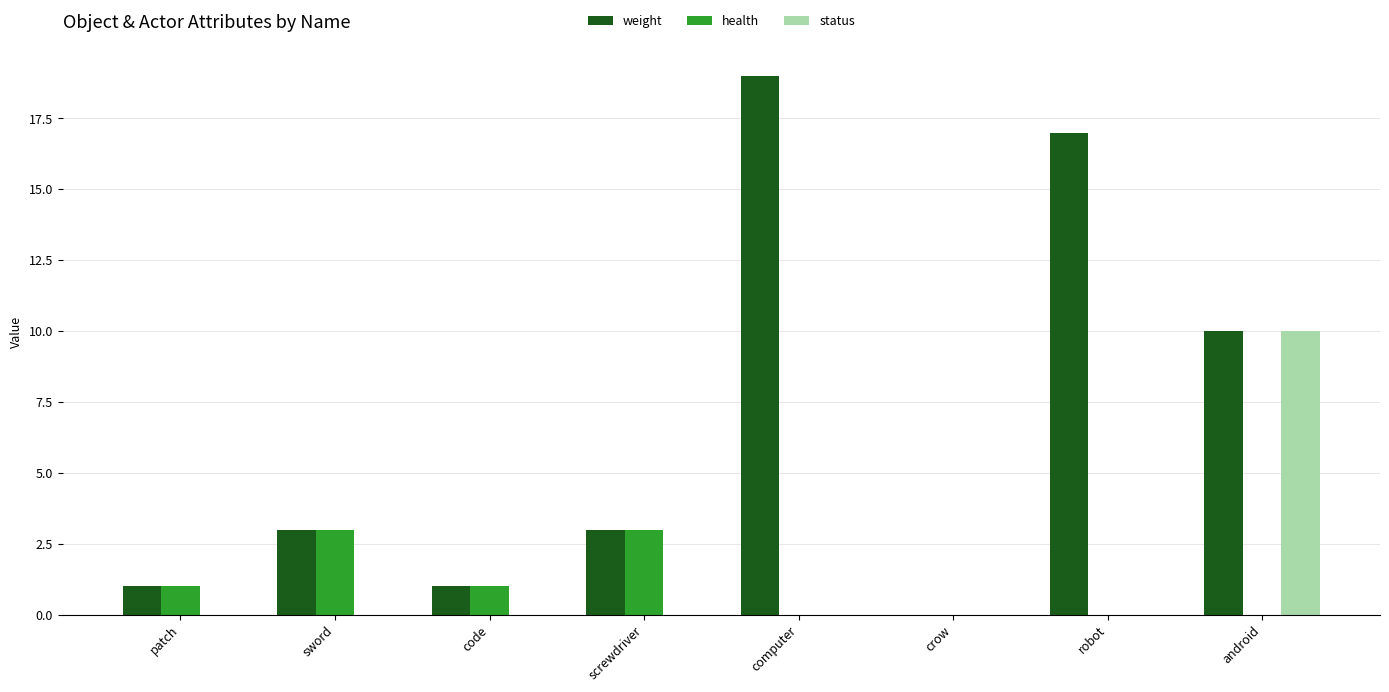

Is it true that health equals 1 at code?

True